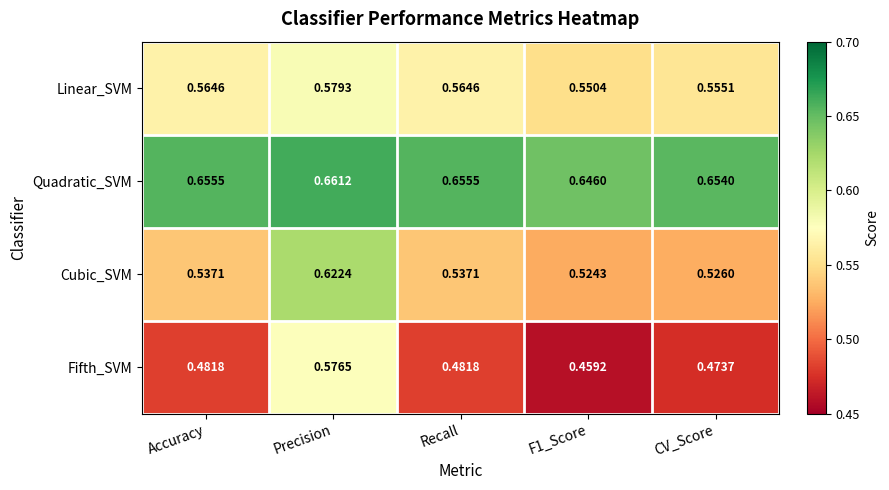

At how many categories does at least one series exceed 0?

5